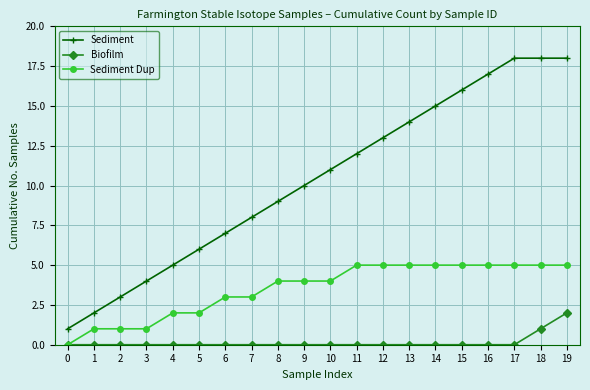

What is the spread (max minus min) of values at 16?

17